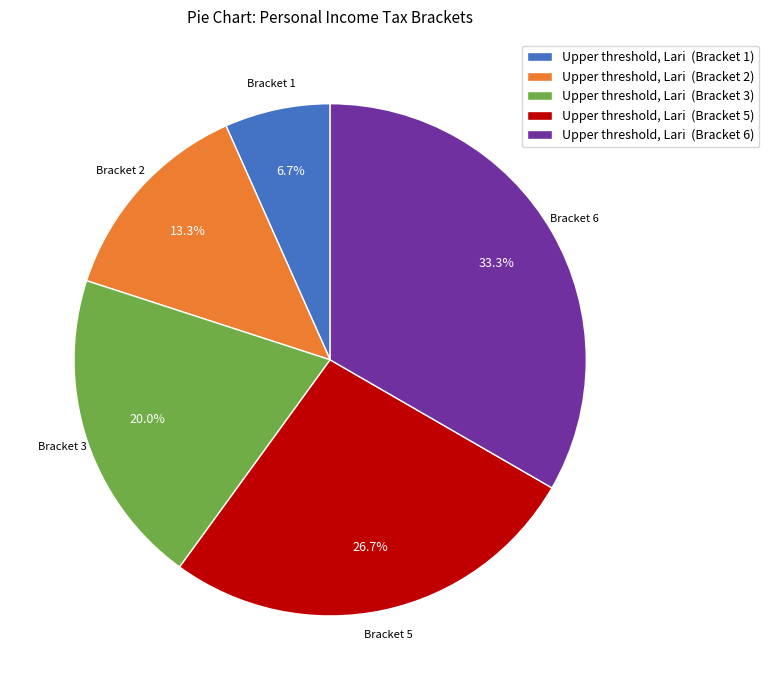

How many segments does this pie chart have?

5